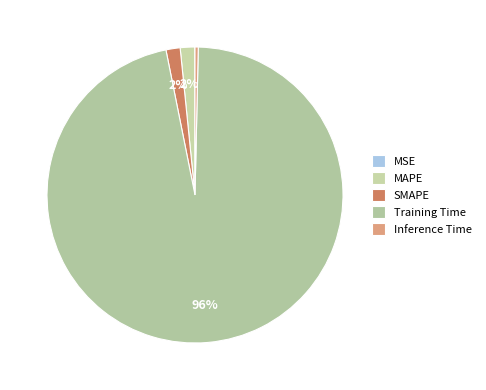

How many slices are in this pie chart?

5